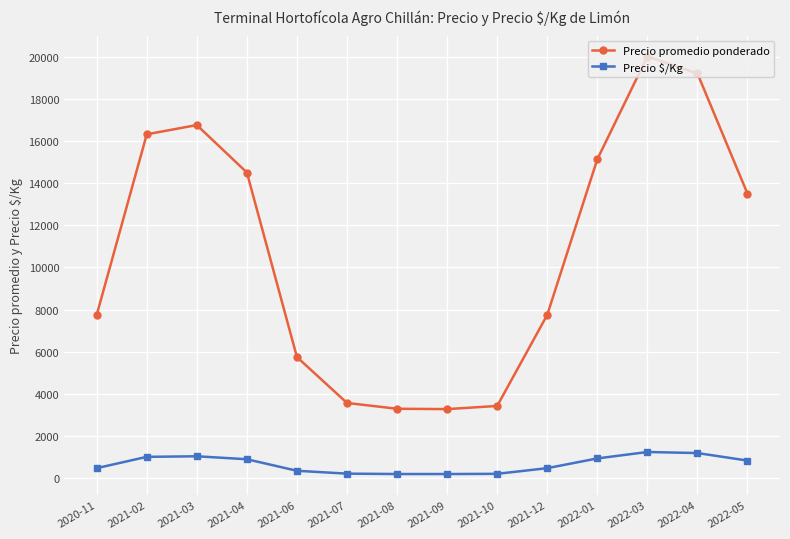

True or false: Precio $/Kg and Precio promedio ponderado cross at least once.

False